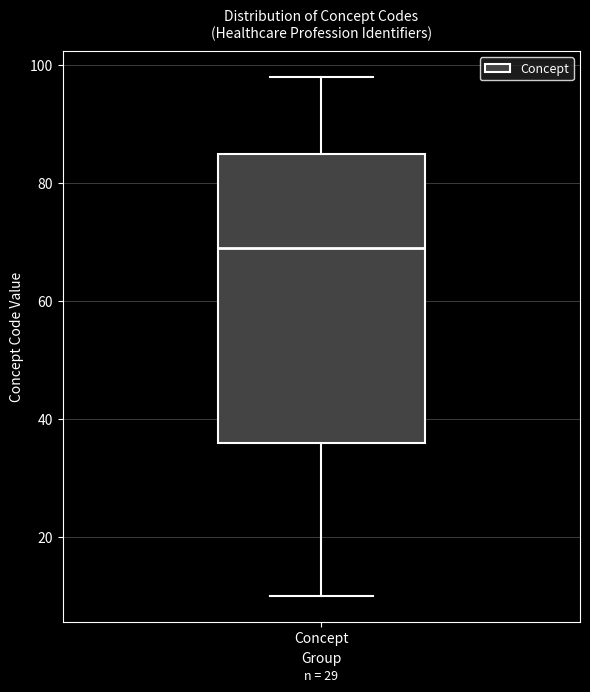

Read this box plot against the y-axis: the position of the median line, the range covered by the box, and the ends of both whiskers. The values are not printed on the chart, so give them approximately, as read against the axis.

median 70, box 36 to 86, whiskers 10 to 98